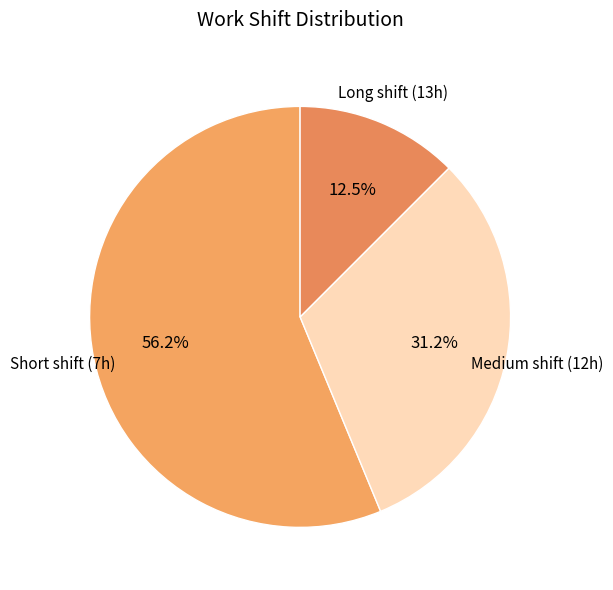

Combined, do Medium shift (12h) and Long shift (13h) account for over 50%?

No